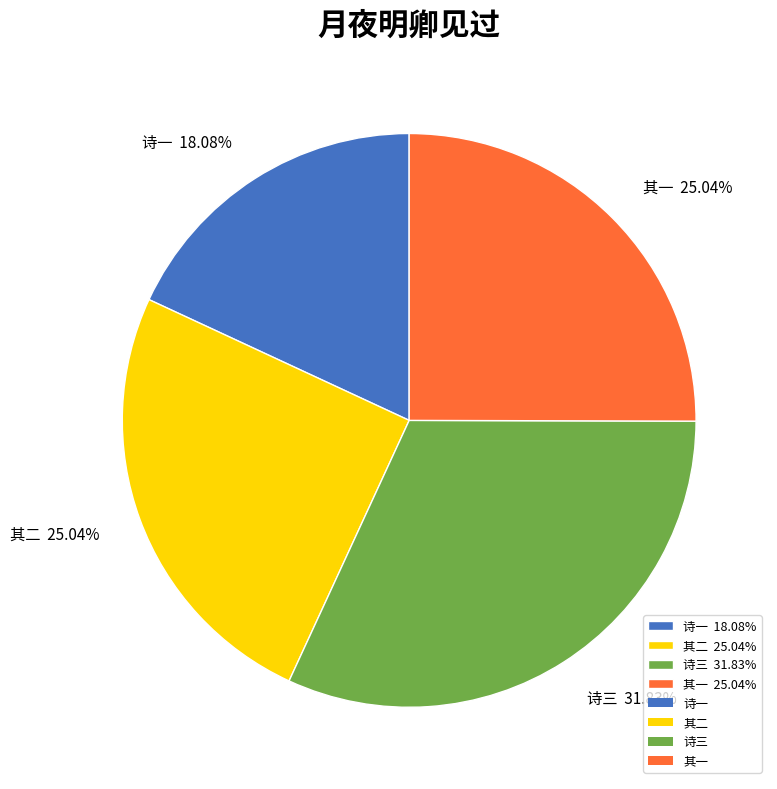

Which category has the smallest portion of the pie?

诗一 18.08%